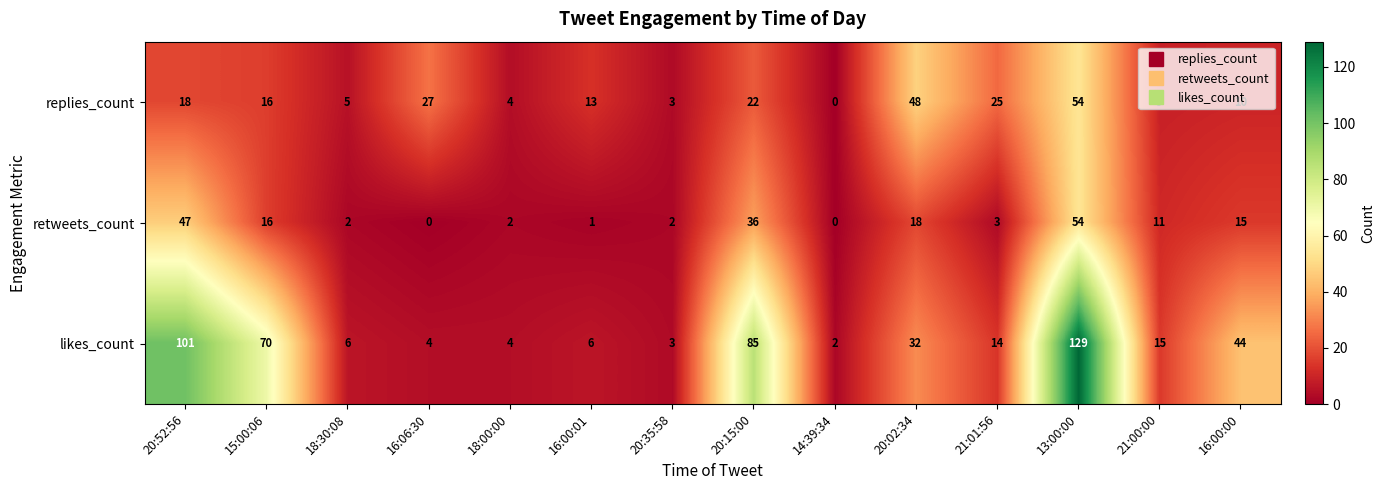

What is the maximum value shown in the chart?

129